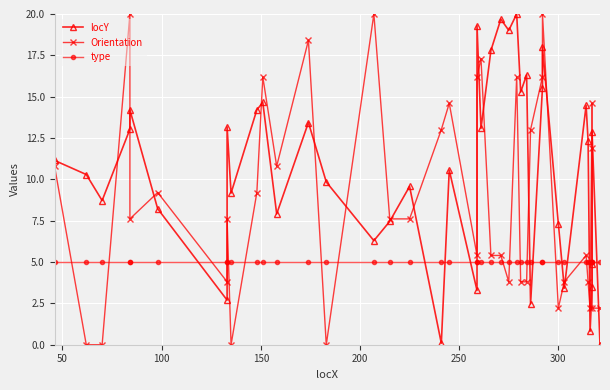

Which series has the largest total across all categories?

locY